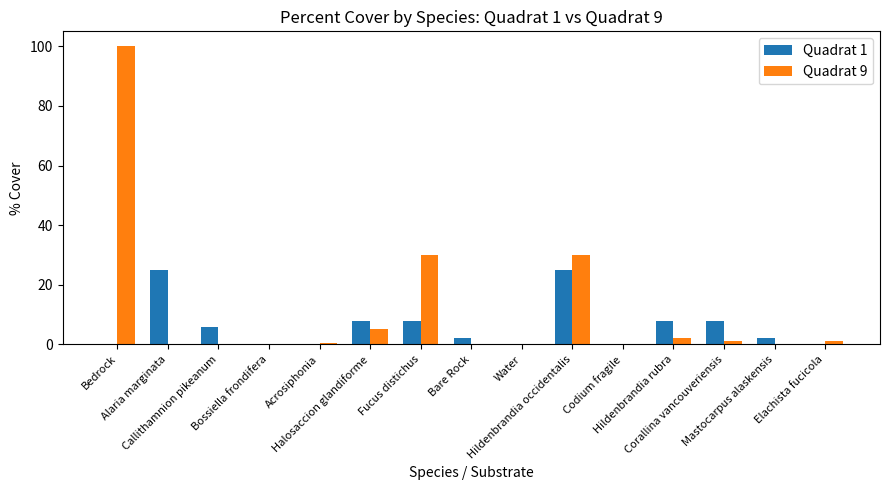

Which series has the largest total across all categories?

Quadrat 9